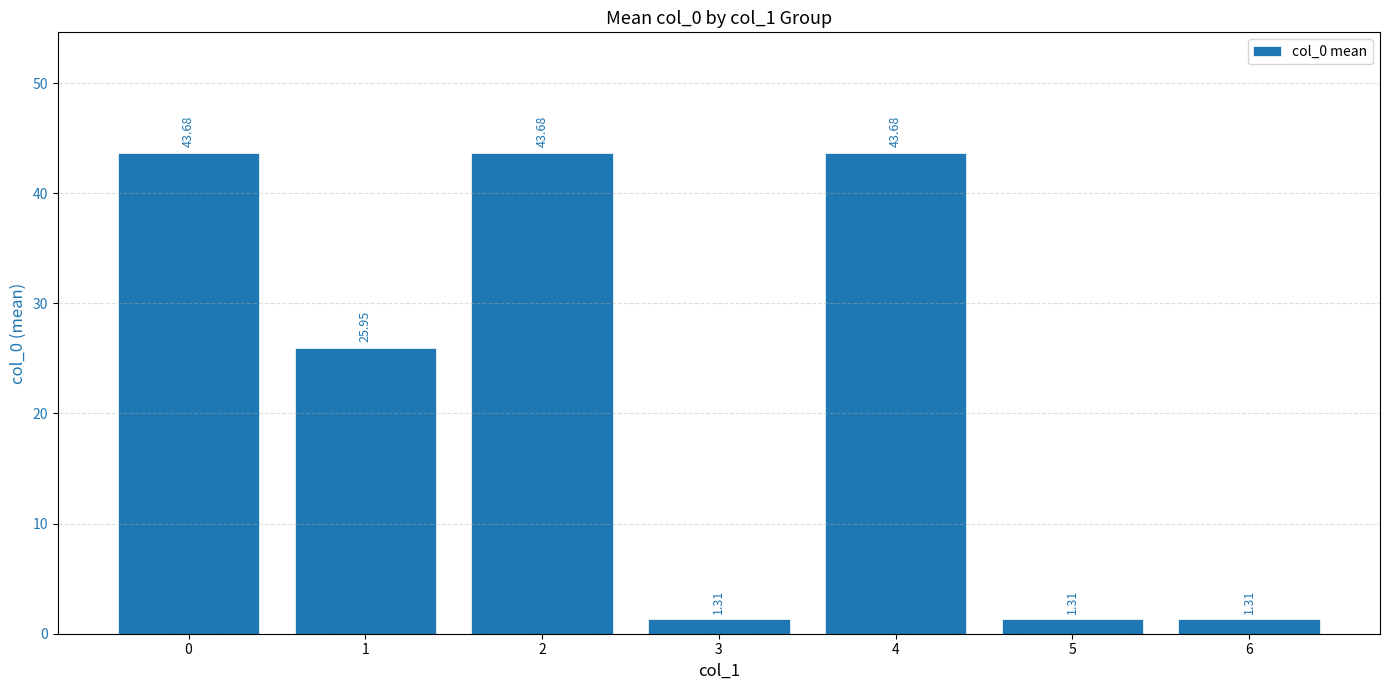

Approximately how many times larger is the value at 1 compared to 0?

0.6